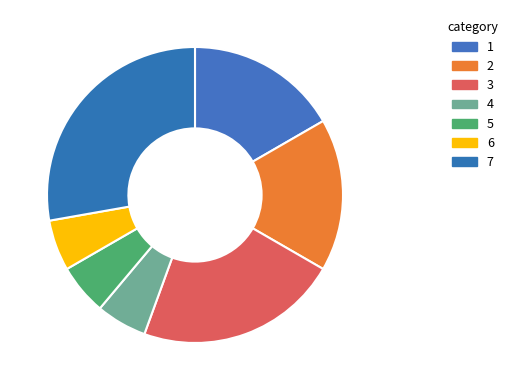

How many slices are in this pie chart?

7